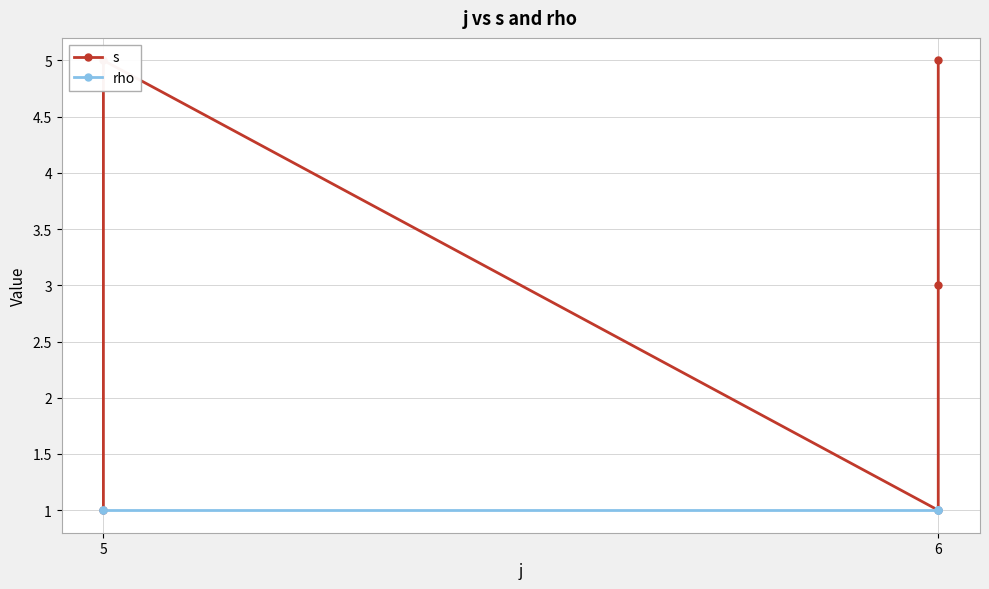

True or false: s and rho intersect in this chart.

False